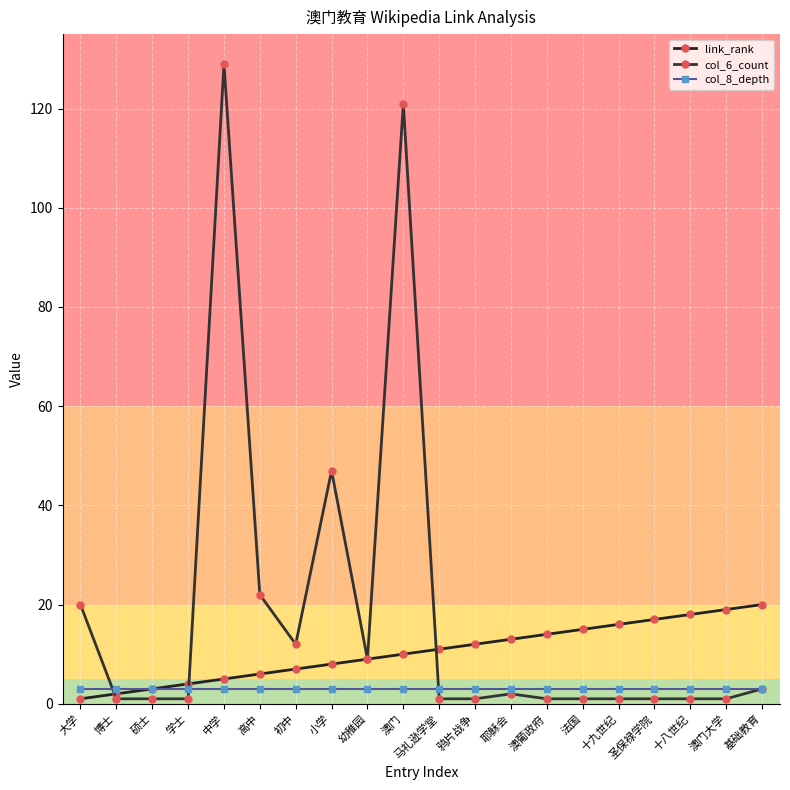

What are all the series names shown in the legend?

link_rank, col_6_count, col_8_depth